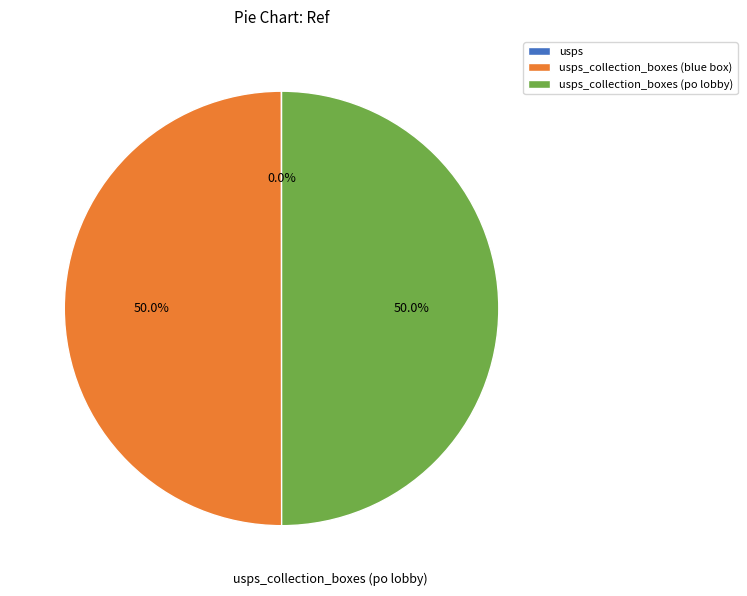

To the nearest percent, what portion does usps_collection_boxes (blue box) represent?

50%